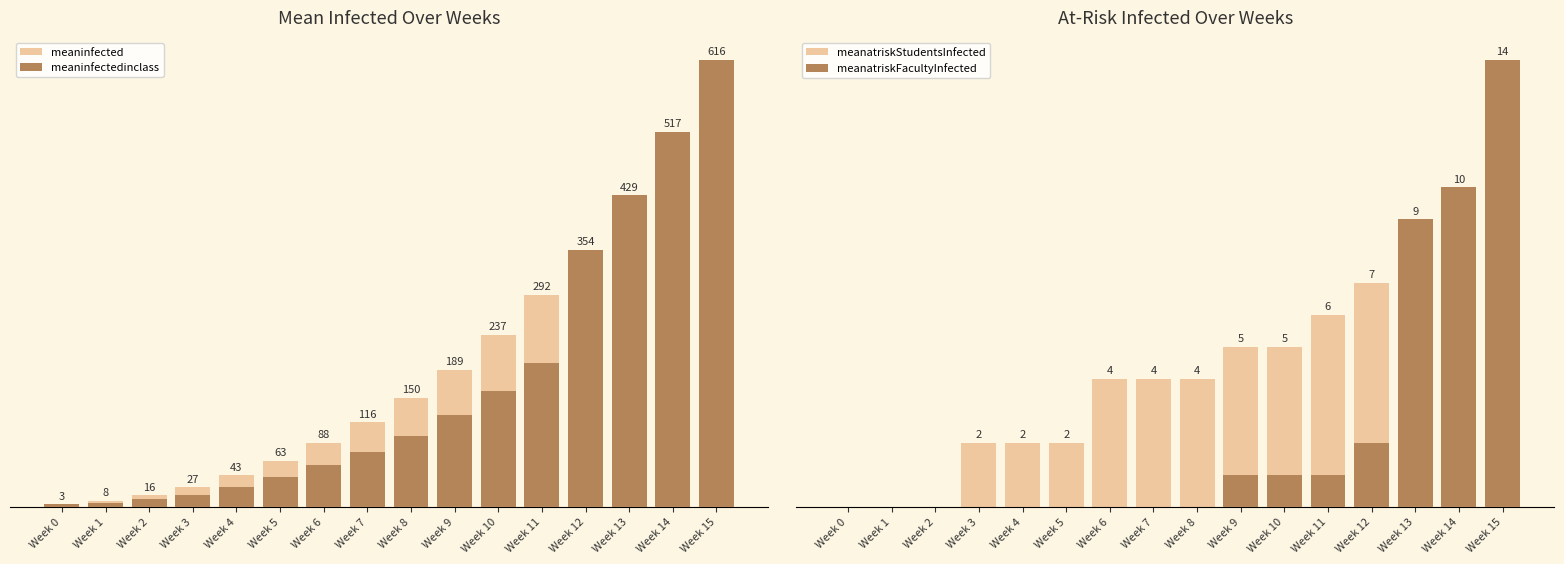

What is the average value of the meaninfected series?

197